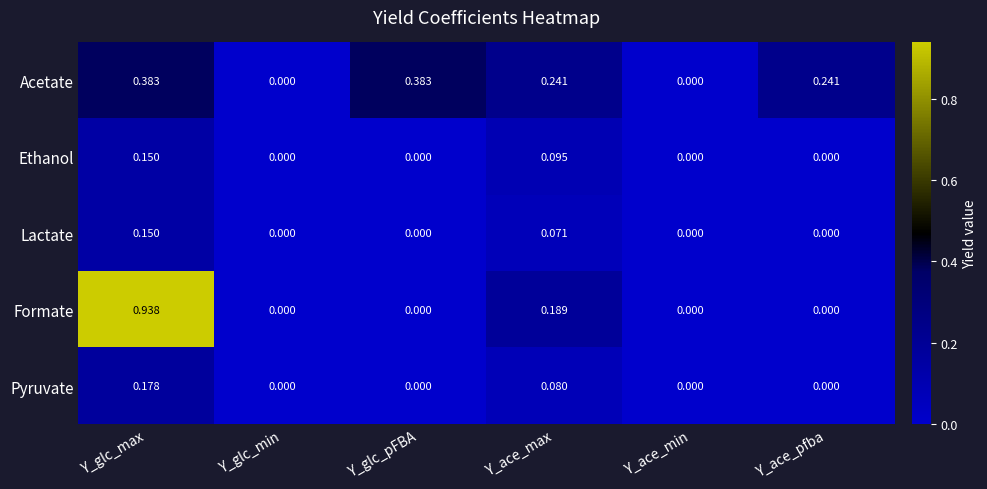

At Y_ace_max, list the series in order from smallest to largest.

Lactate, Pyruvate, Ethanol, Formate, Acetate